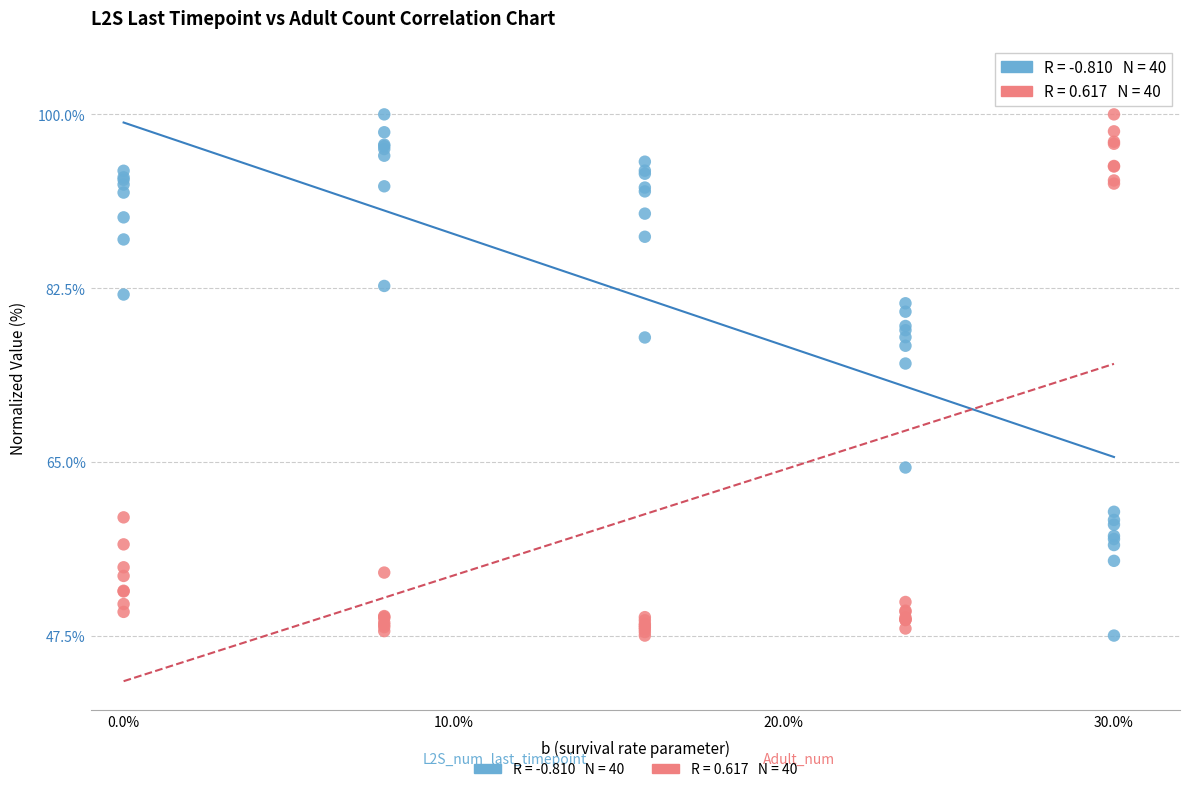

Across all series, what Y value is closest to 73?

74.9